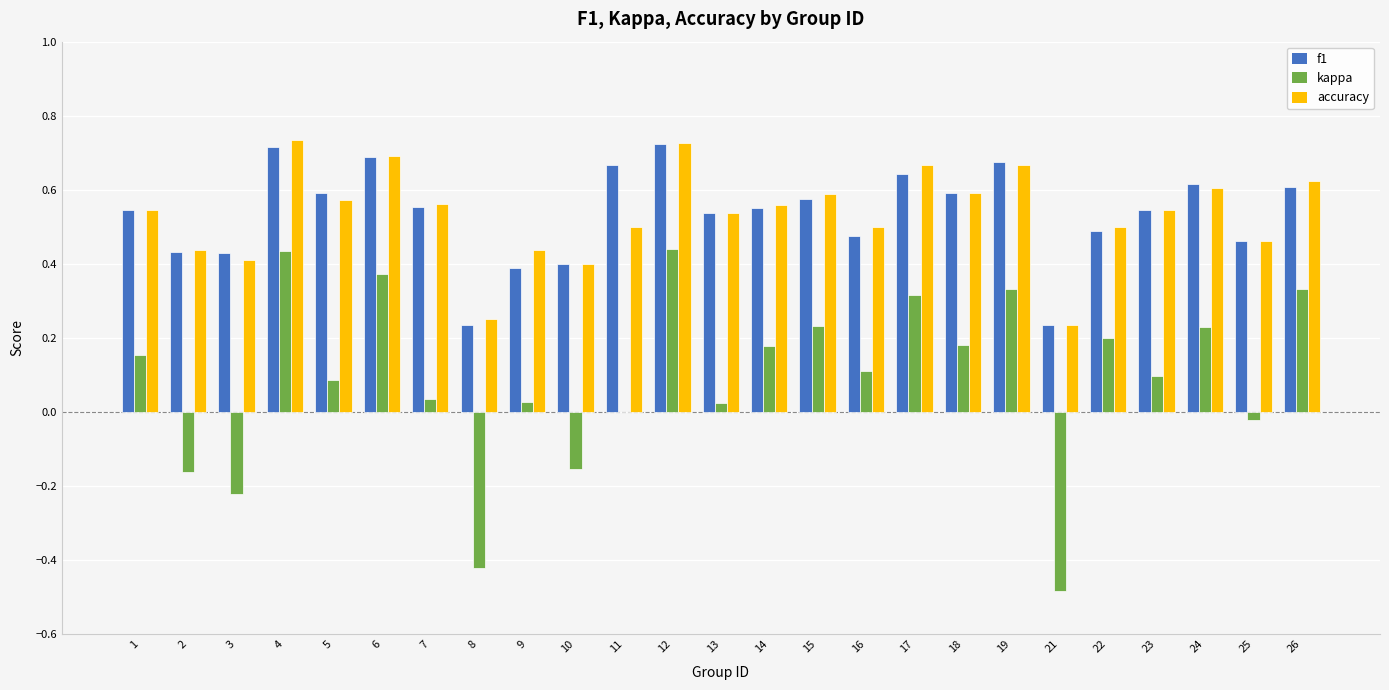

Is the value of kappa at 16 greater than the value of accuracy at 4?

No